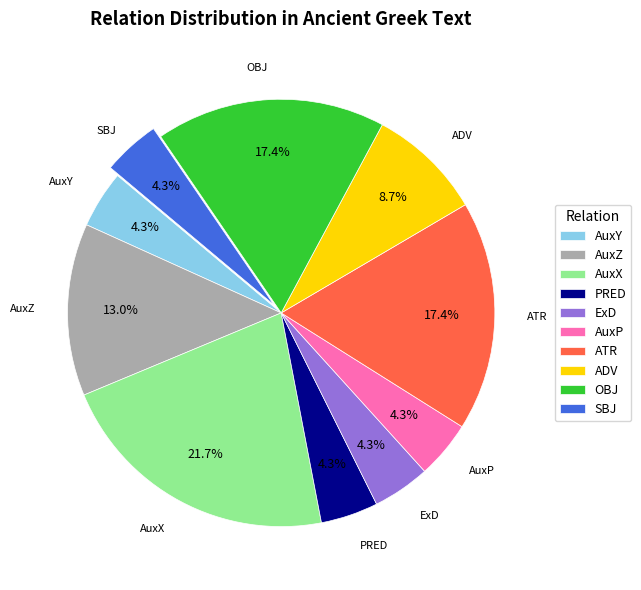

To the nearest percent, what is the difference between the largest and smallest slice percentages?

17%